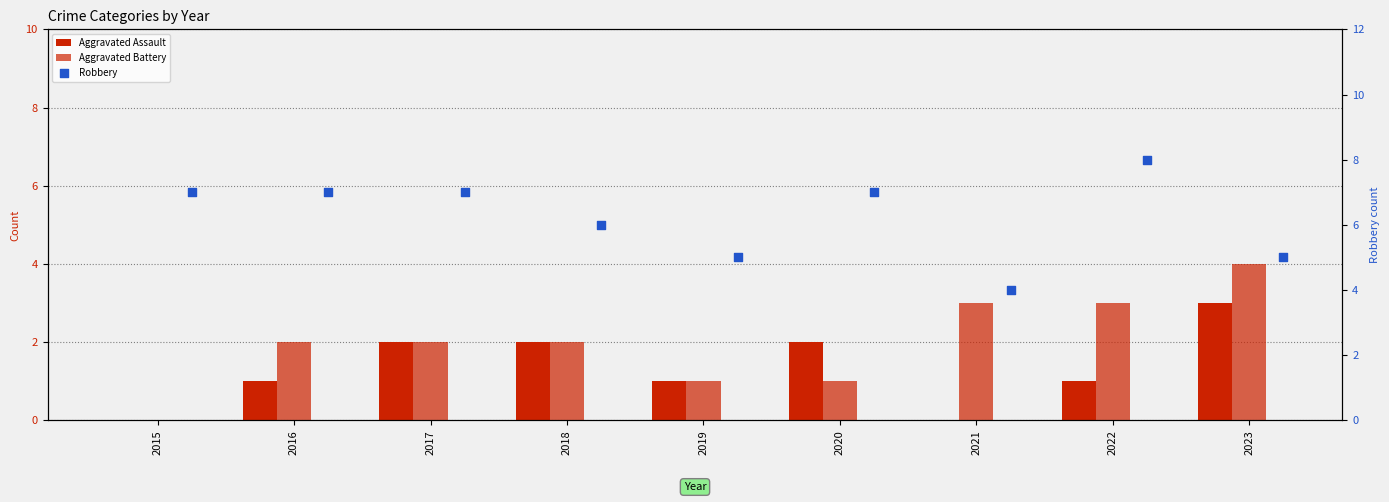

What is the total value across all series at 2015?

7